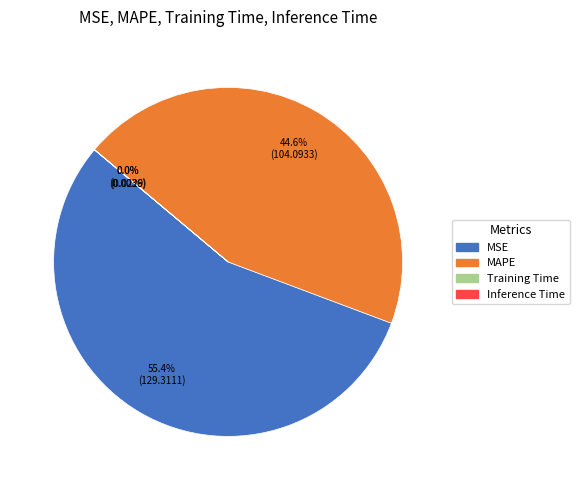

To the nearest percent, what is the average slice percentage?

25%